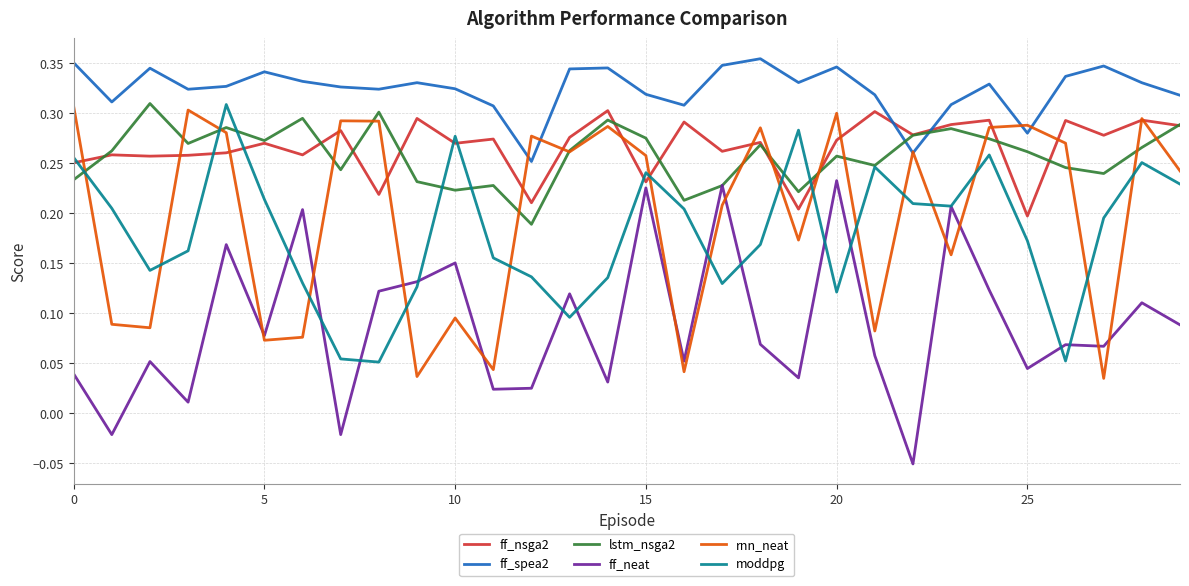

Which series has the largest total across all categories?

ff_spea2